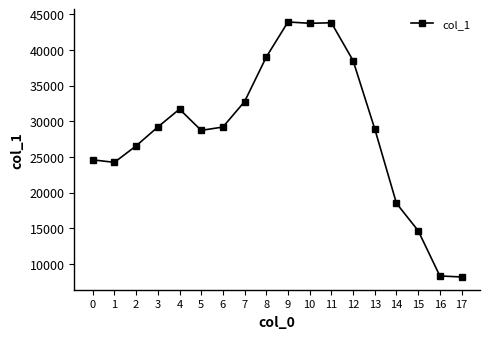

What is the ratio of the value at 10 to the value at 6?

1.5